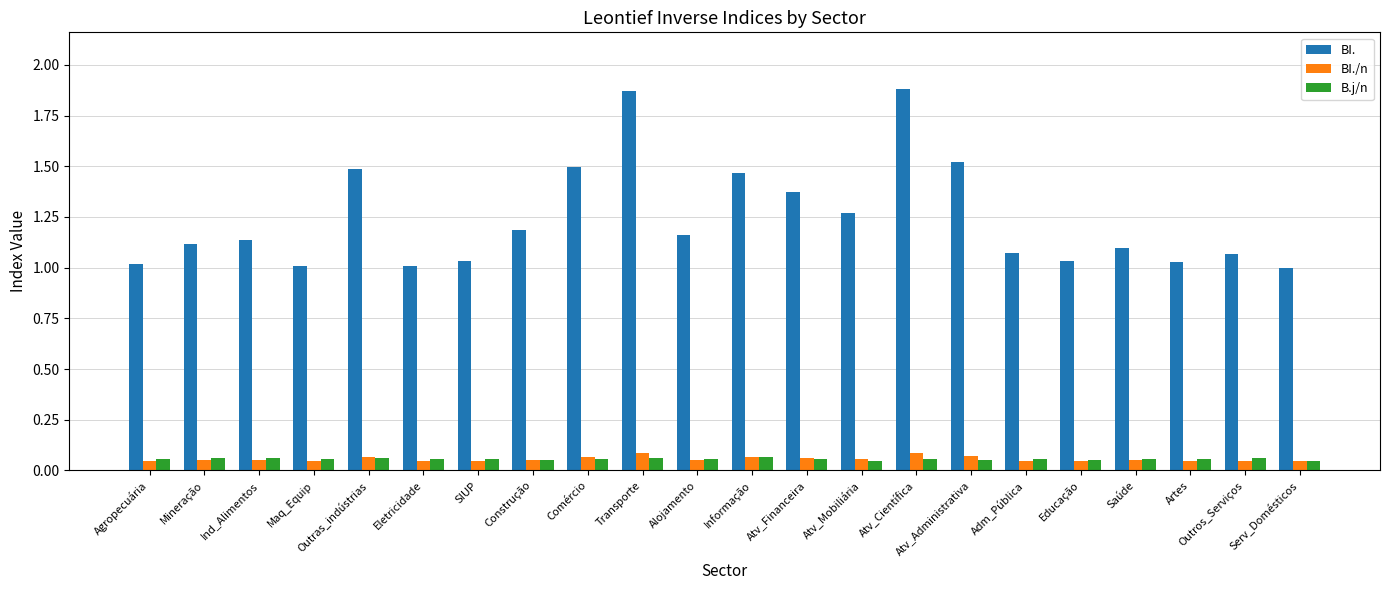

Rank the series by their maximum value, from highest to lowest.

BI., BI./n, B.j/n